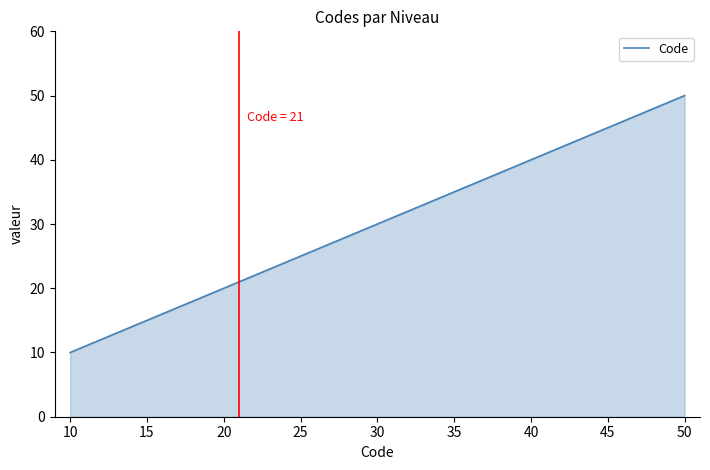

What is the minimum value shown in the chart?

10